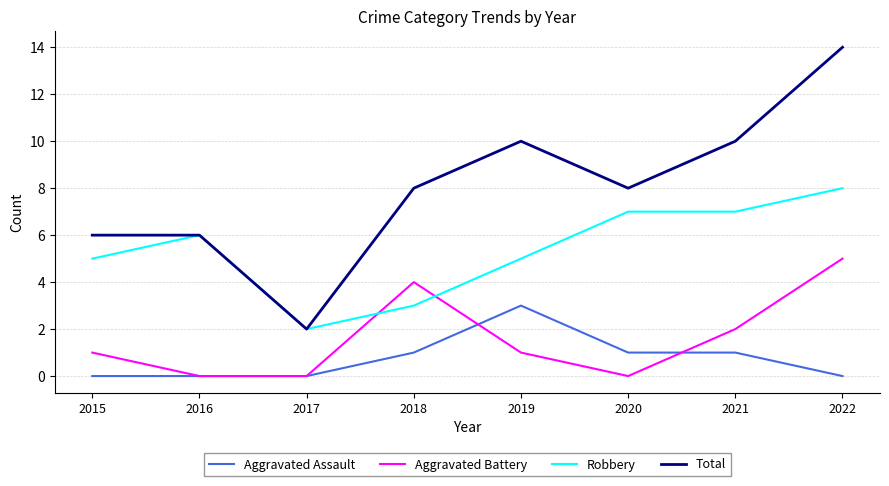

True or false: Aggravated Battery has more than 1 interior local peaks.

False